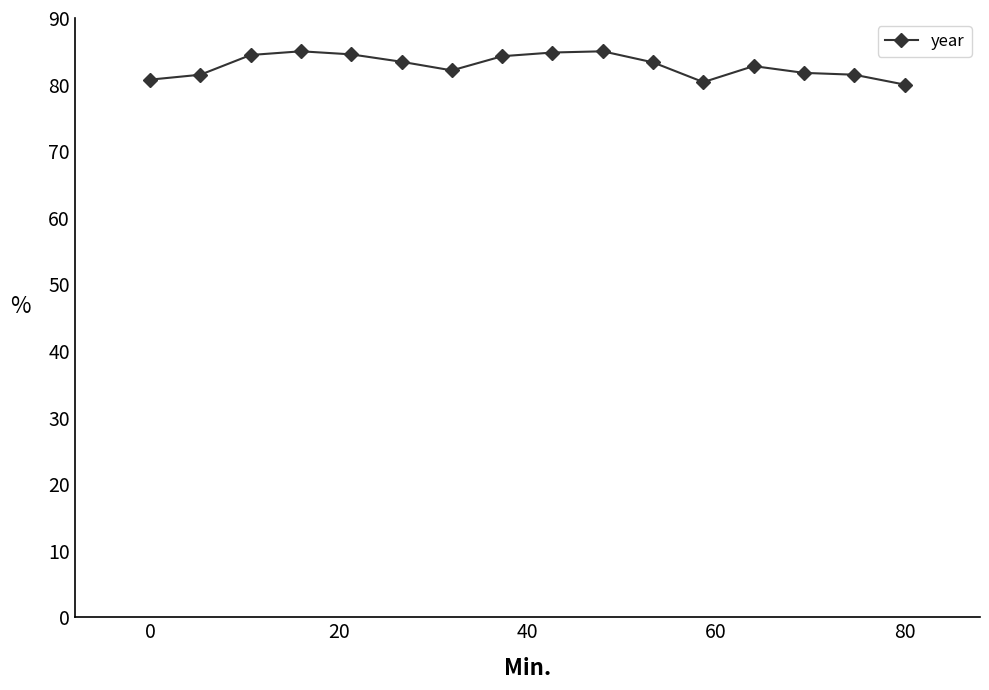

What is the sum of all values?

1325.6